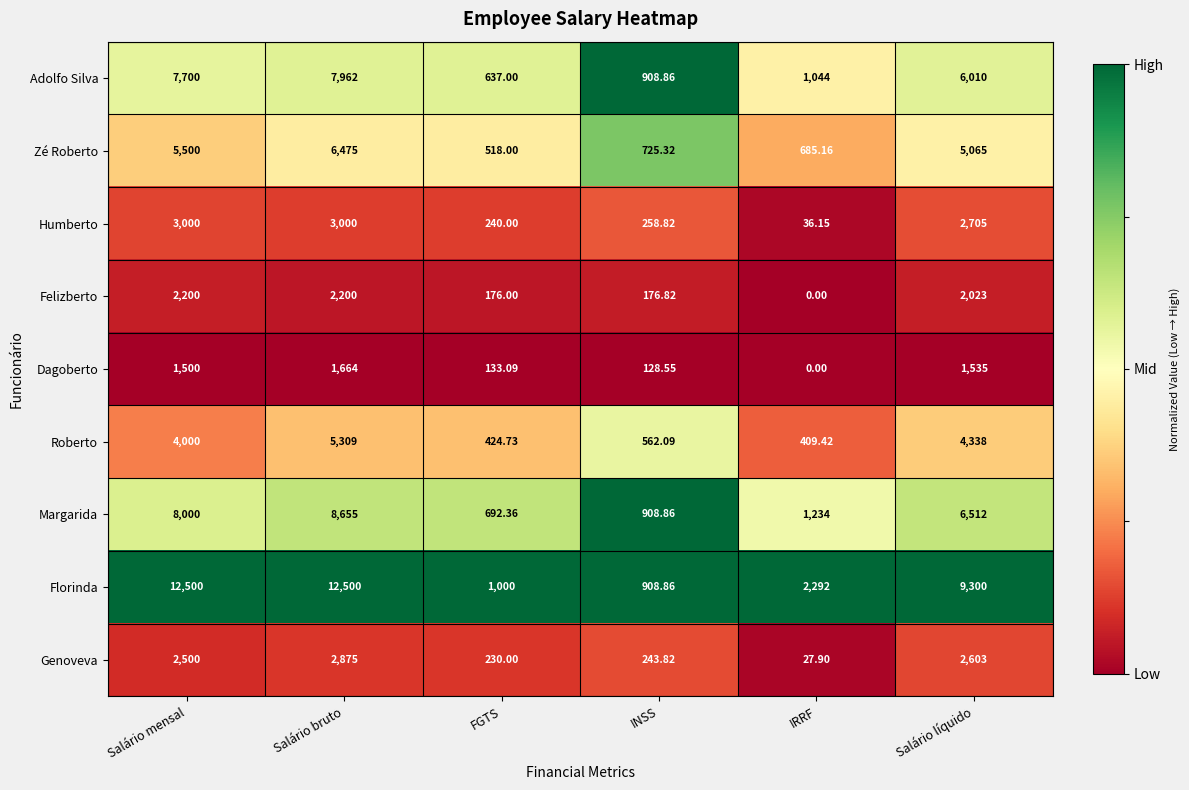

Where is Genoveva nearest to the value 1451?

Salário mensal